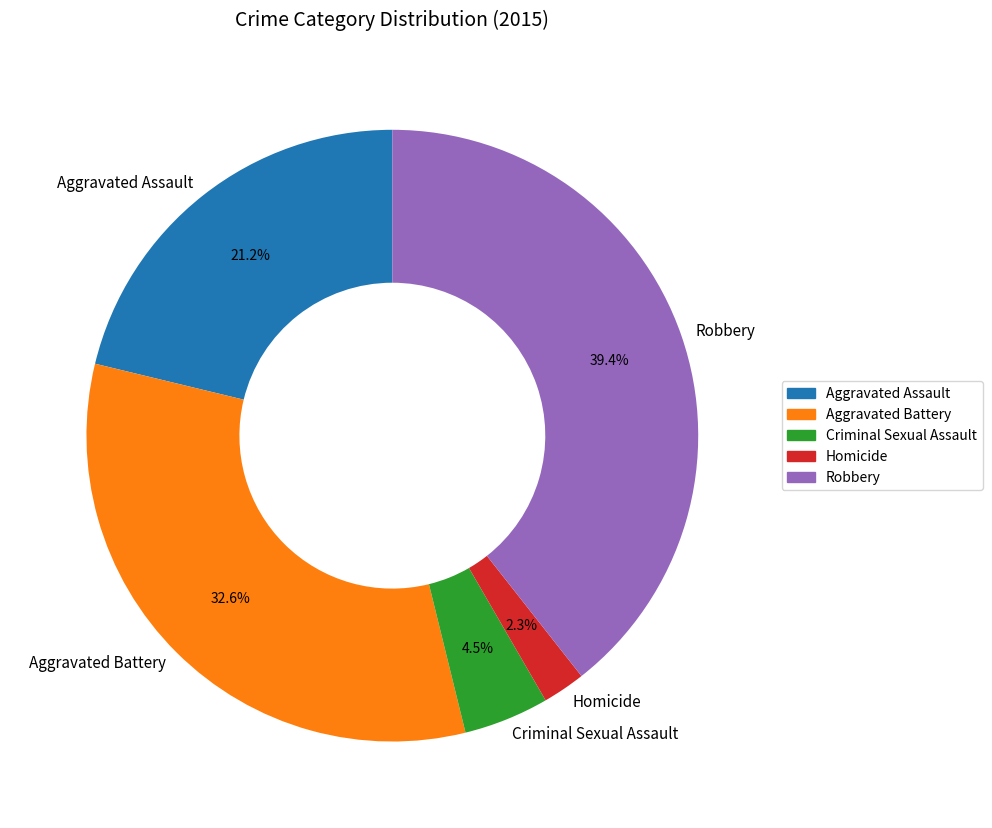

Which has a higher value, Aggravated Assault or Robbery?

Robbery